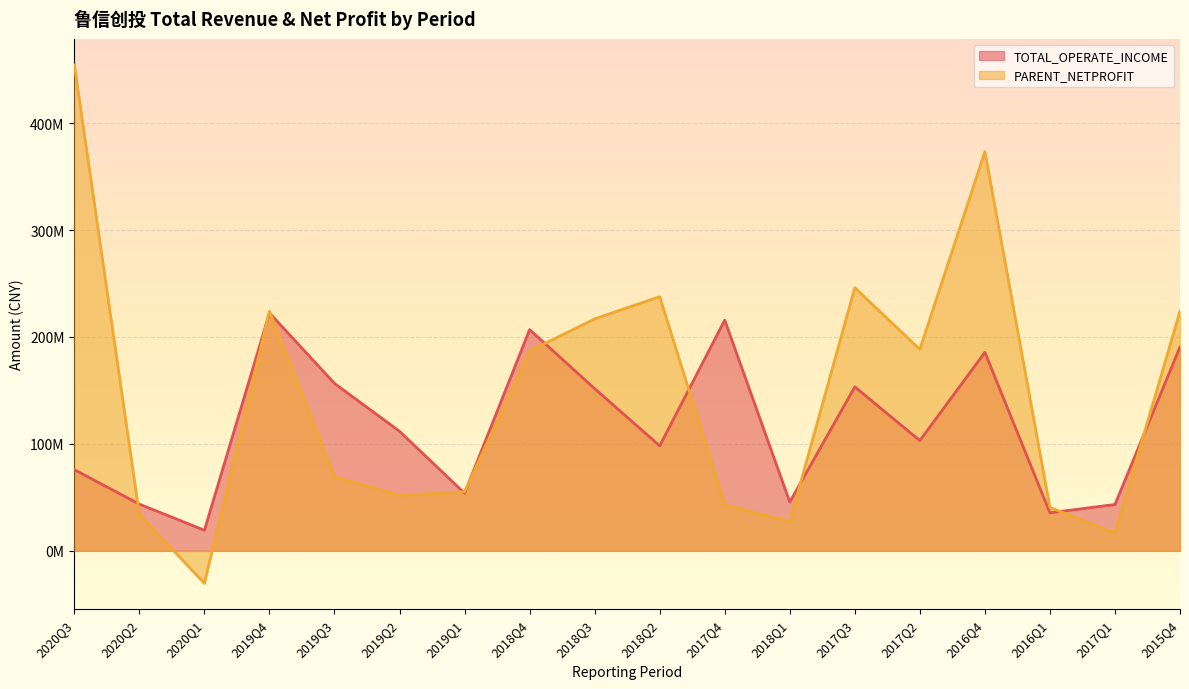

At which label does TOTAL_OPERATE_INCOME first exceed 111783552?

2019Q4